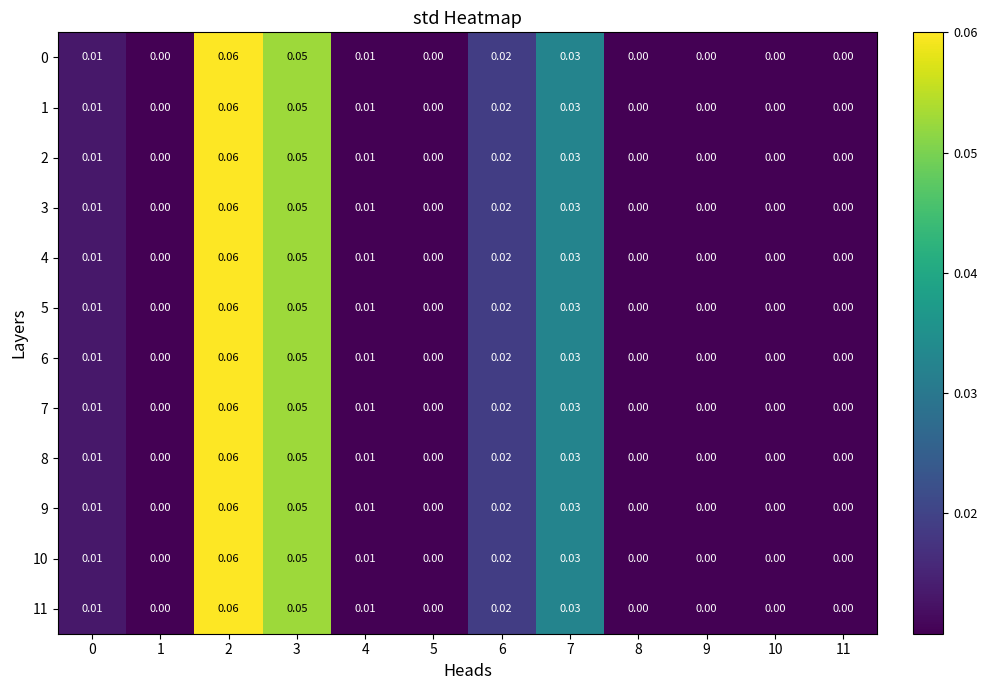

Is the value of 6 at 3 greater than the value of 3 at 4?

Yes